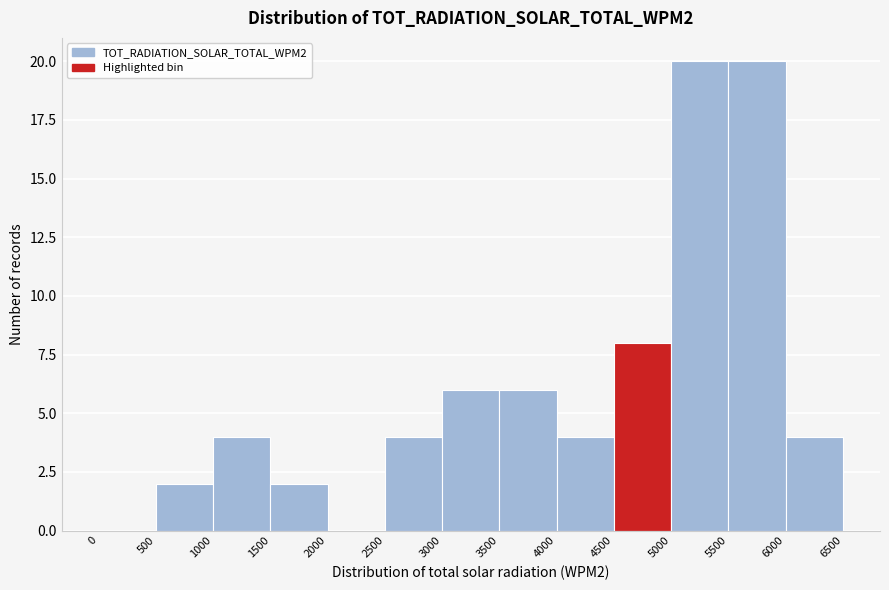

Reading left to right, list every bar in this chart as the range it spans on the x-axis followed by its height. The values are not printed on the chart, so give them approximately, as read against the axis.

0 to 500: 0
500 to 1000: 2
1000 to 1500: 4
1500 to 2000: 2
2000 to 2500: 0
2500 to 3000: 4
3000 to 3500: 6
3500 to 4000: 6
4000 to 4500: 4
4500 to 5000: 8
5000 to 5500: 20
5500 to 6000: 20
6000 to 6500: 4